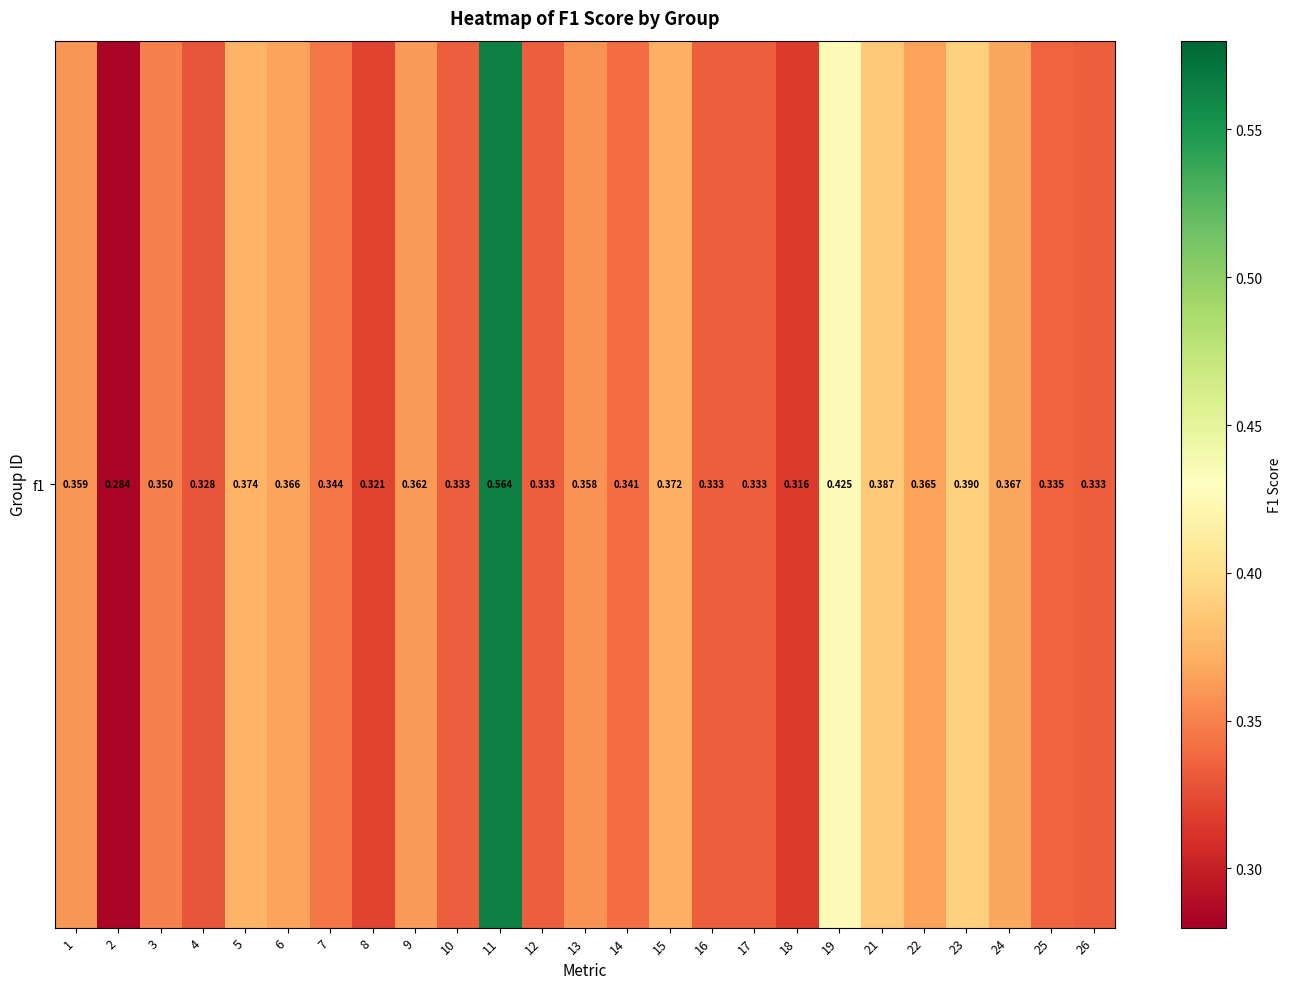

What is the average value?

0.4